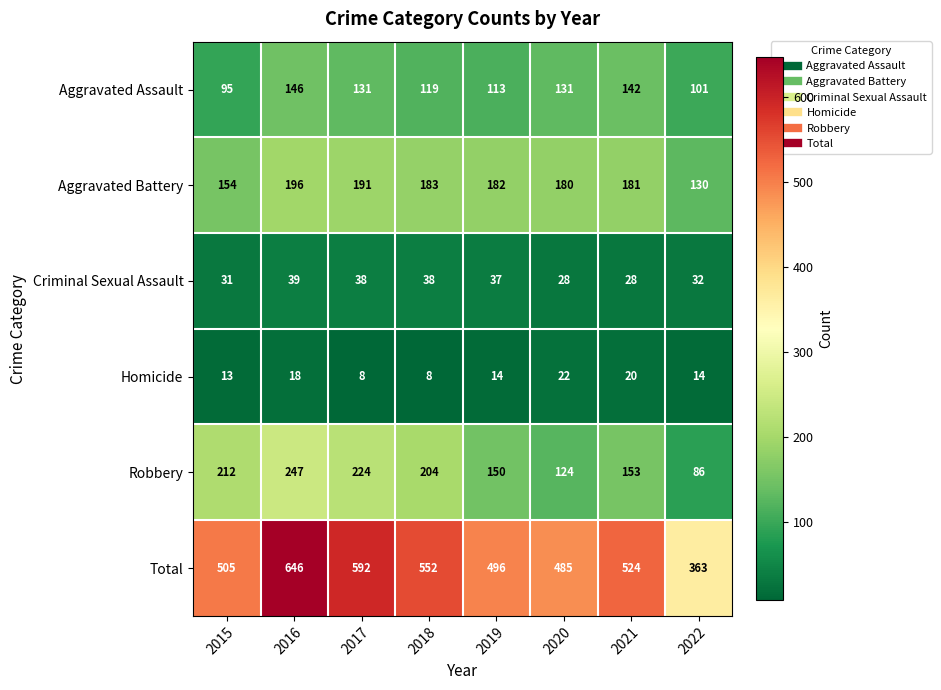

Read the Aggravated Battery value at 2019.

182